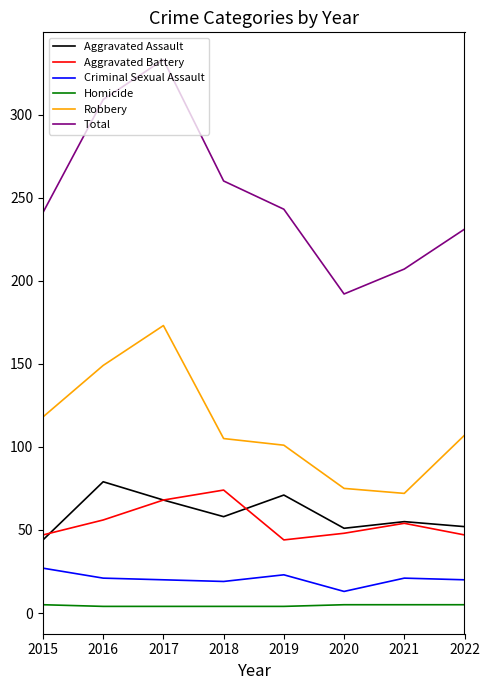

True or false: Robbery and Homicide intersect in this chart.

False